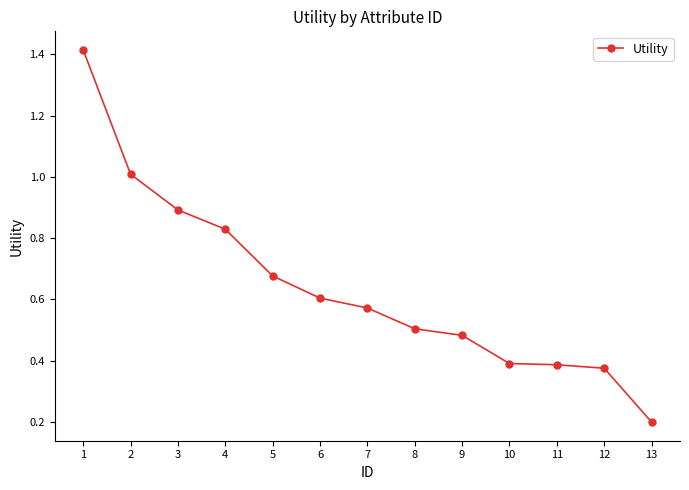

Is this an area chart (filled region under the line)?

No